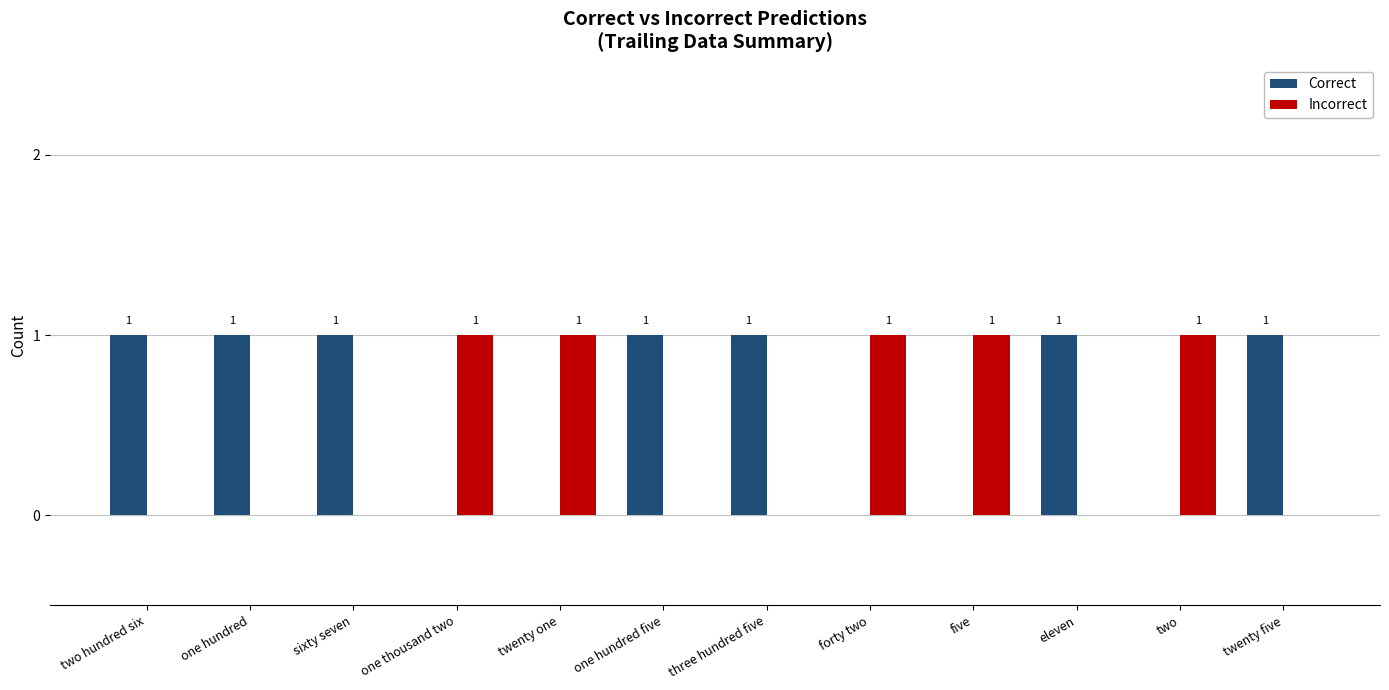

Is it true that Incorrect equals 0 at five?

False